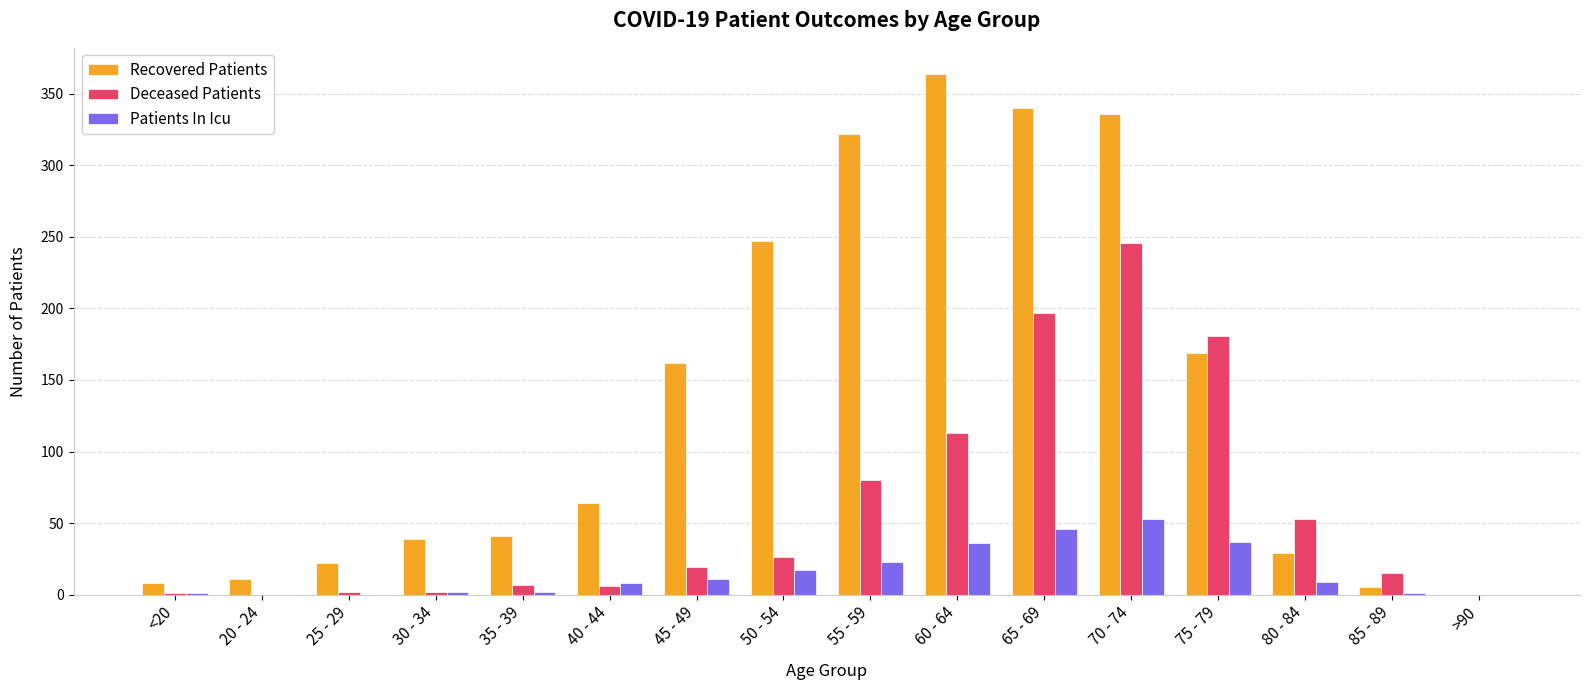

What is the maximum value shown in the chart?

364